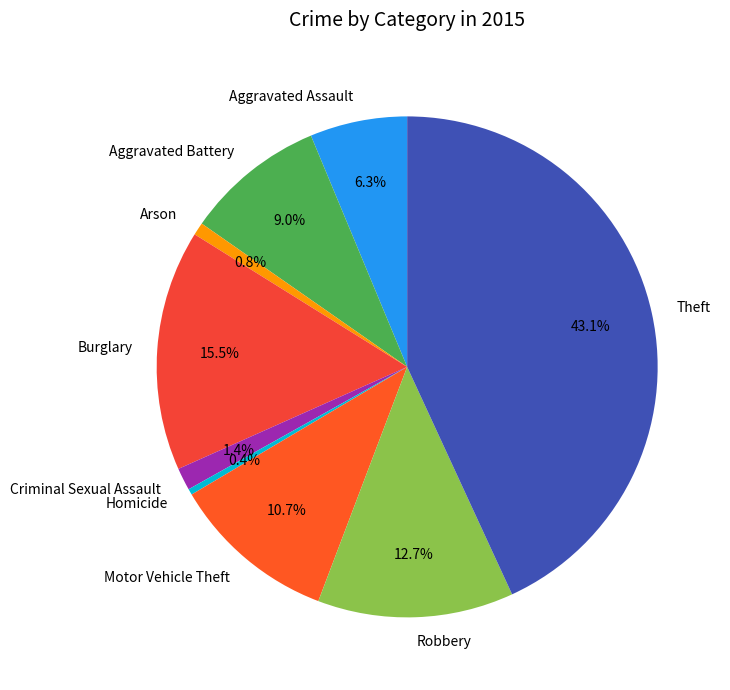

Approximately how many times larger is the value at Robbery compared to Aggravated Battery?

1.4